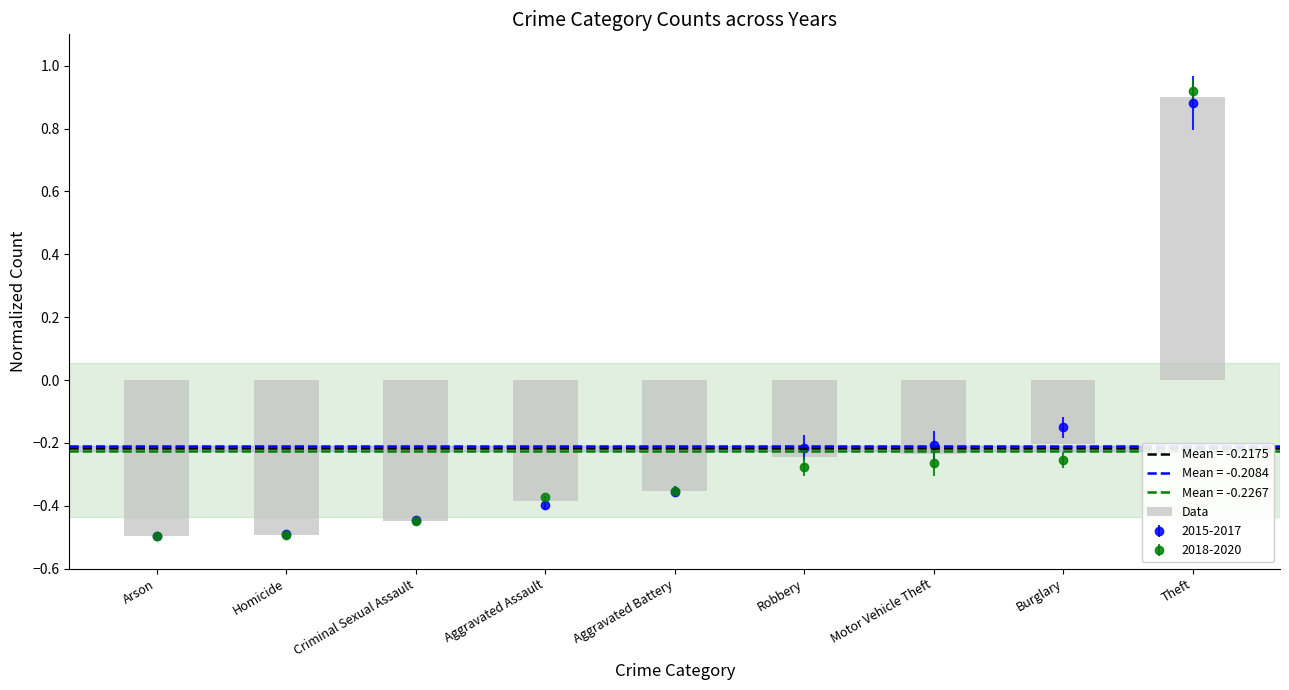

How many negative values does the Data series have?

8